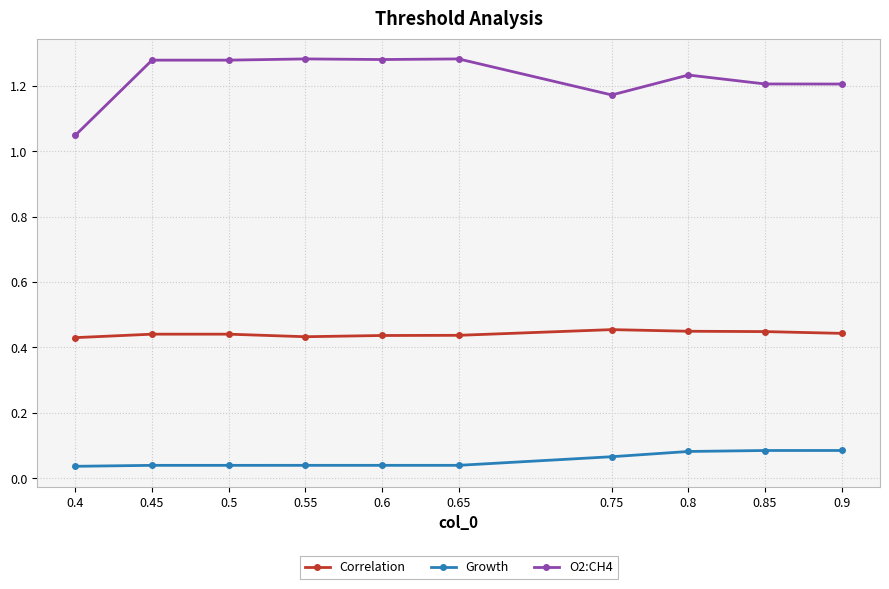

What position from the right is 0.9?

1